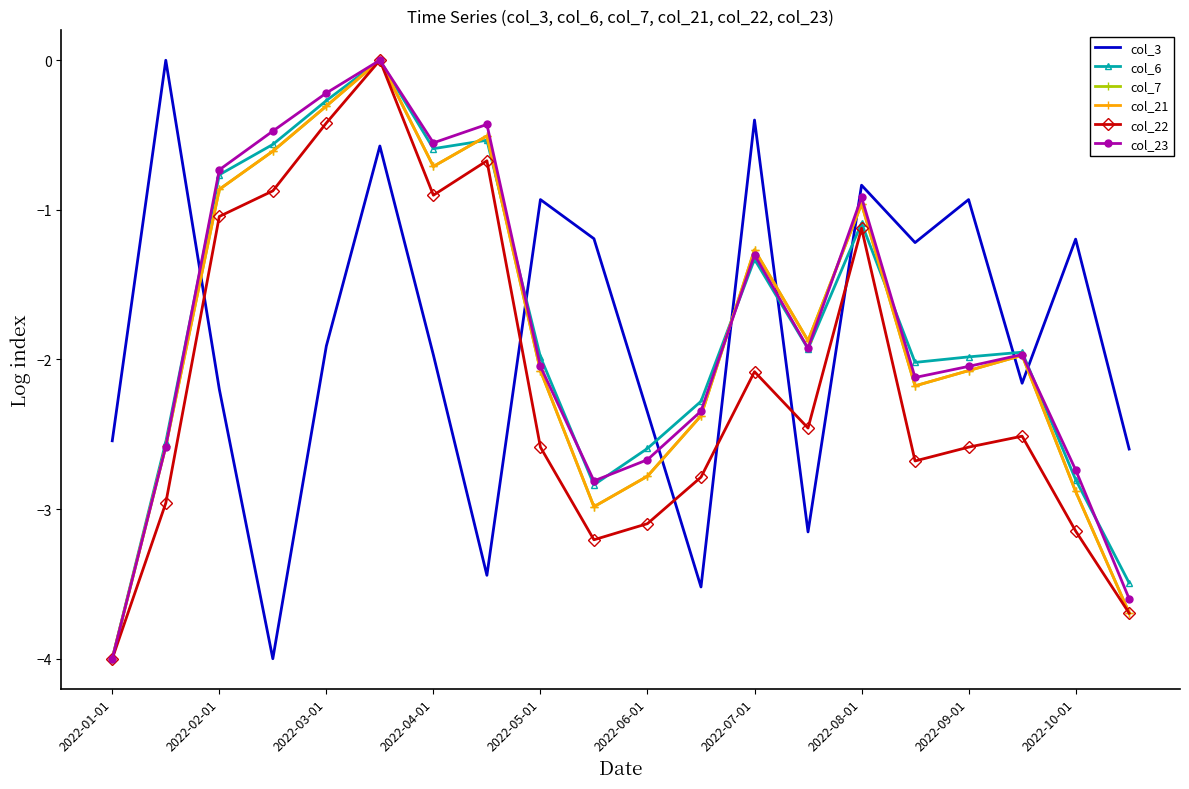

What is the difference between the maximum and minimum values in the col_23 series?

4.0